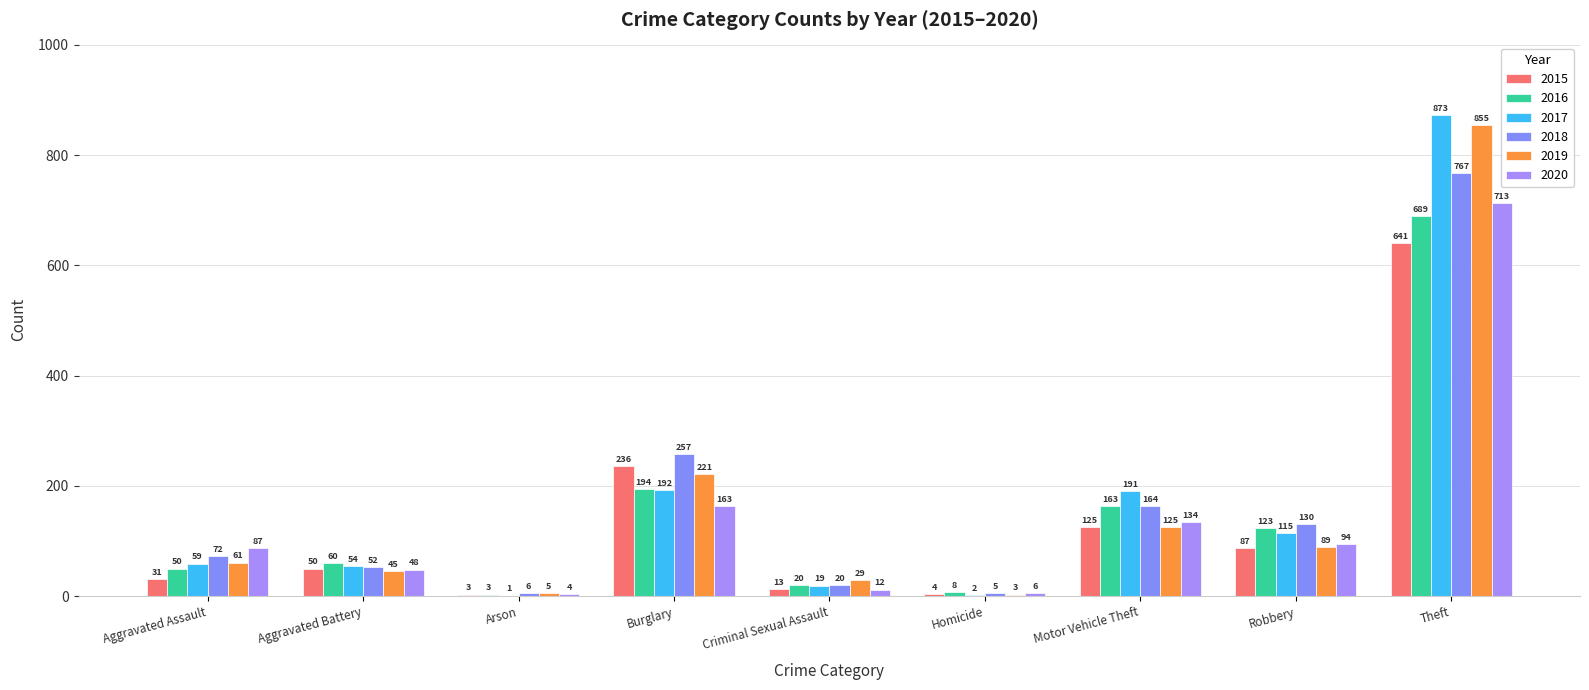

What is the total value across all series at Motor Vehicle Theft?

902